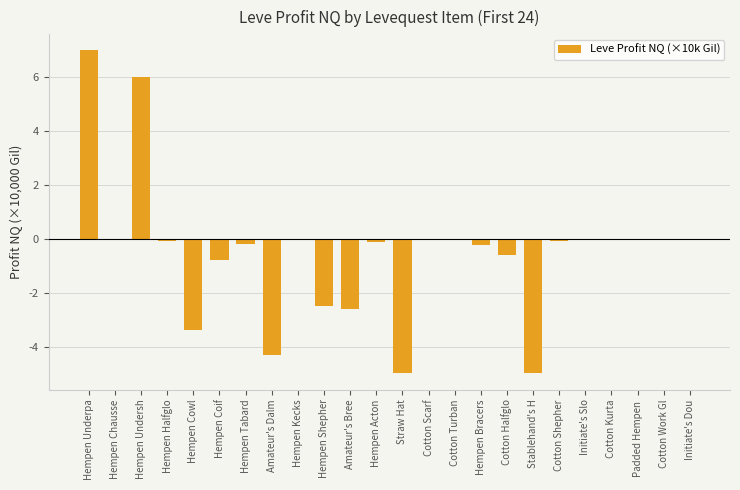

The chart shows a value of -4.3 at Amateur's Dalm. True or false?

True